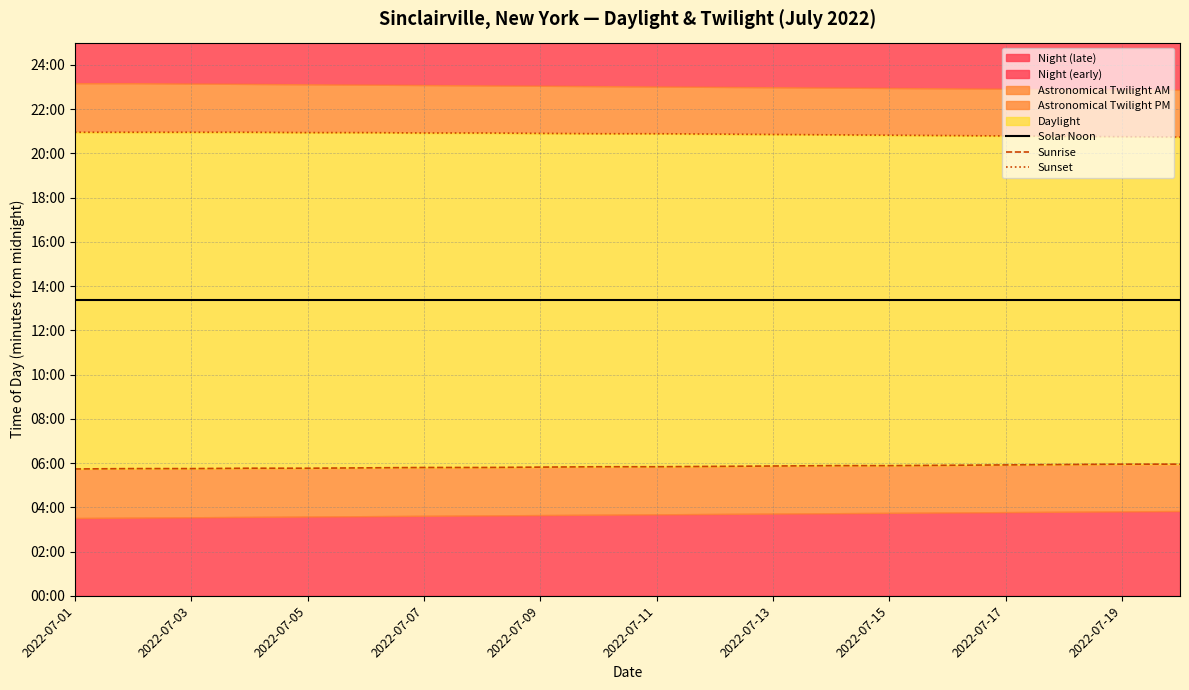

What is the difference between the highest and lowest values at 2022-07-15?

907